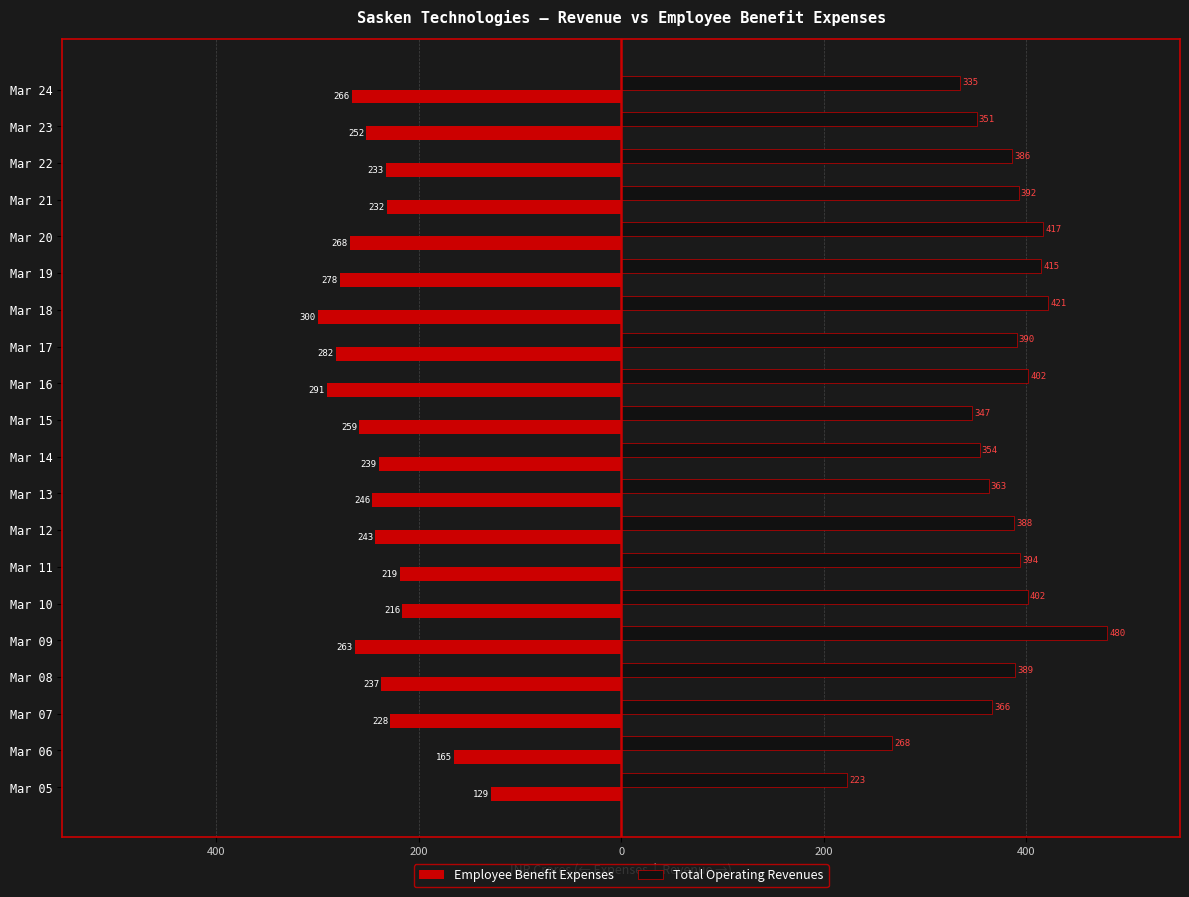

What are all the series names shown in the legend?

Employee Benefit Expenses, Total Operating Revenues